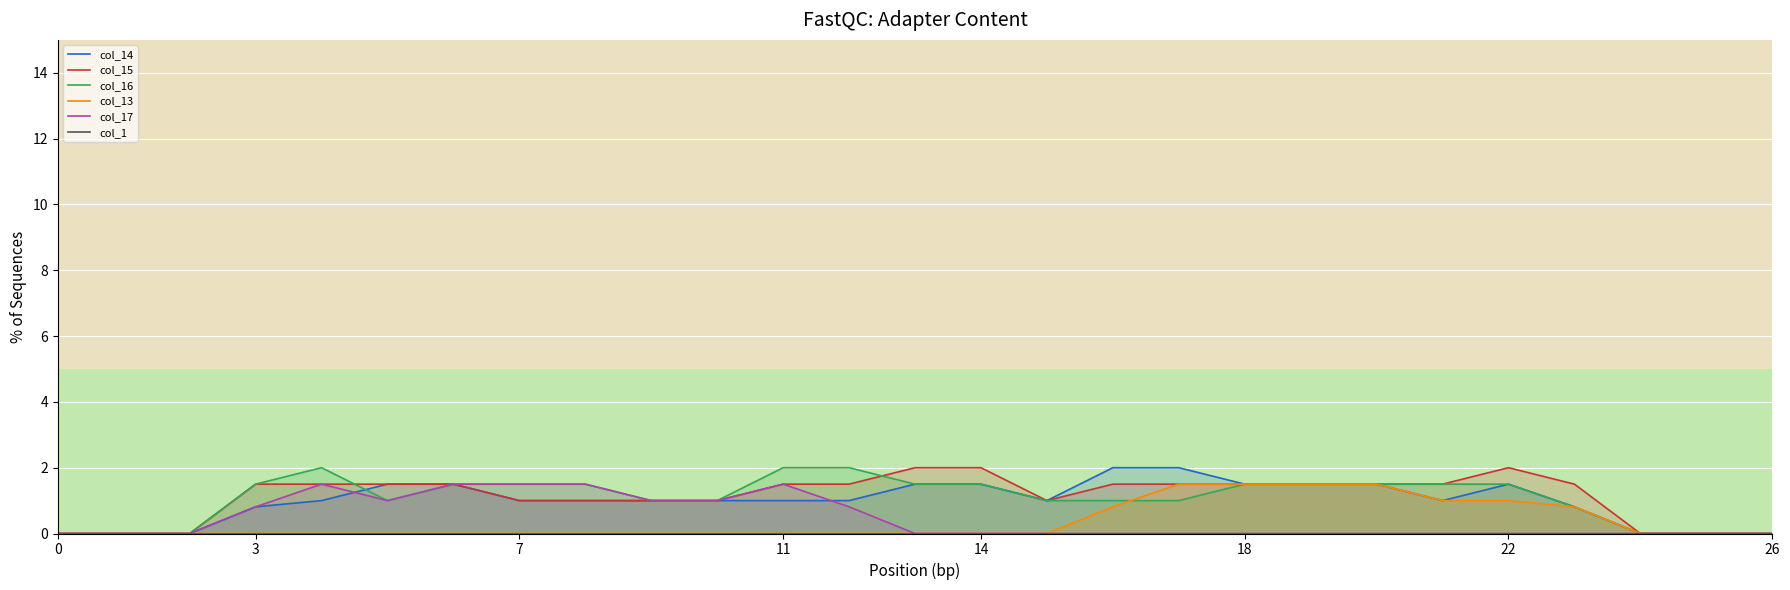

The col_13 series shows 1.5 at 18. True or false?

True